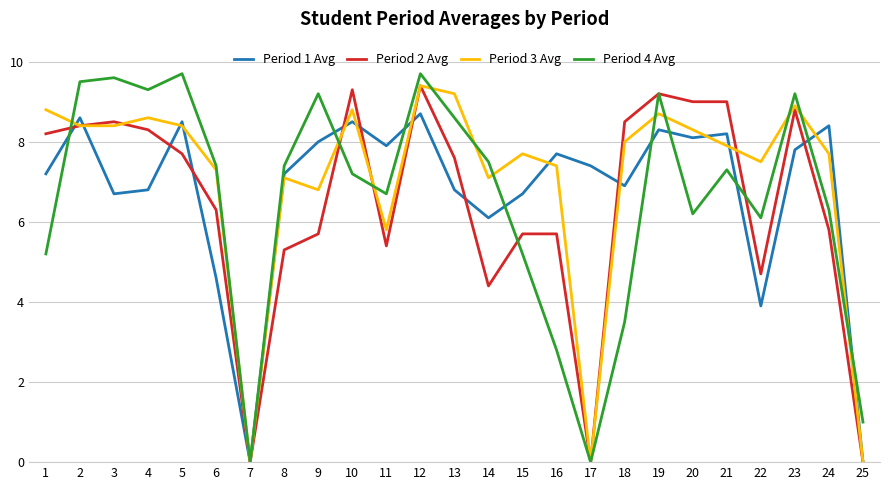

Where is the first local maximum for Period 2 Avg?

3